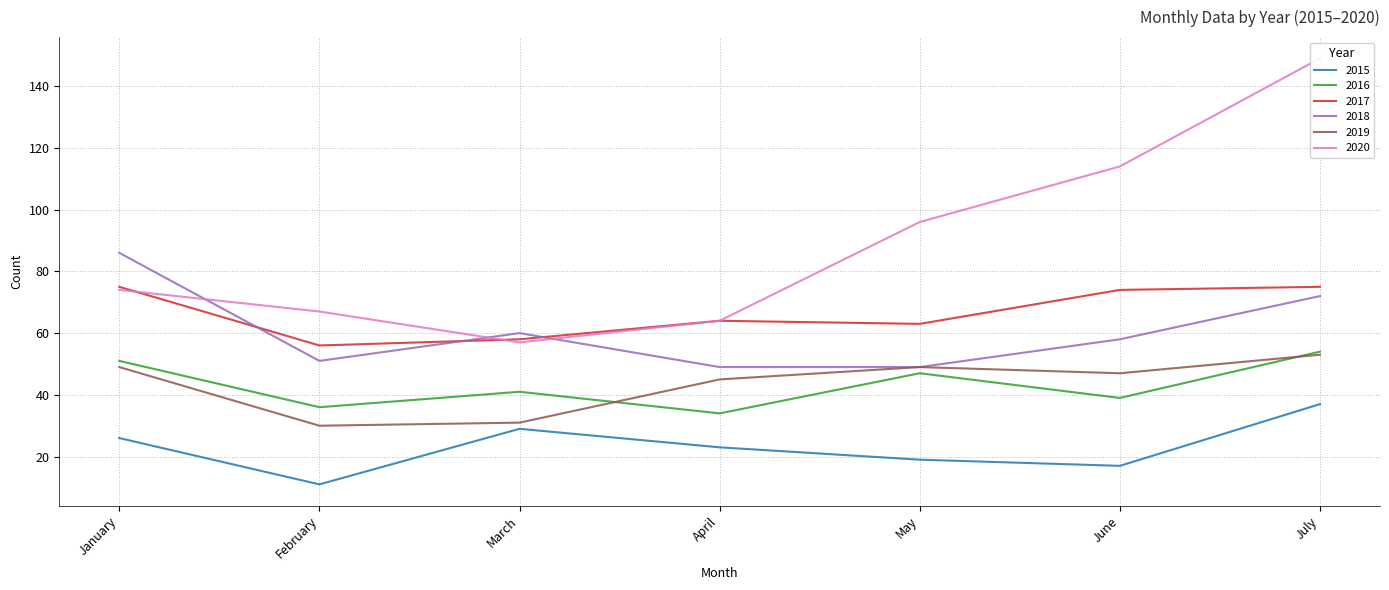

At which category is the sum across all series the highest?

July